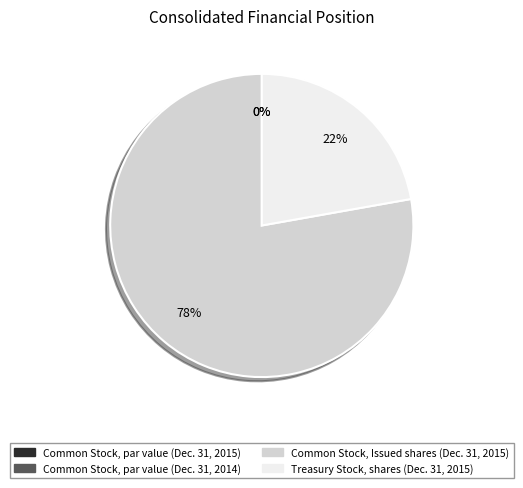

To the nearest percent, what is the combined percentage of Common Stock, Issued shares (Dec. 31, 2015) and Treasury Stock, shares (Dec. 31, 2015)?

100%